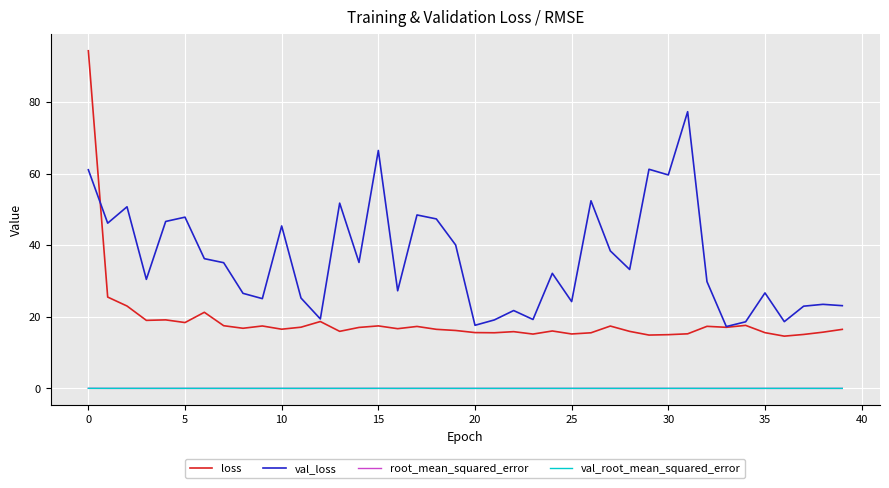

Which series has the largest range (max minus min)?

loss